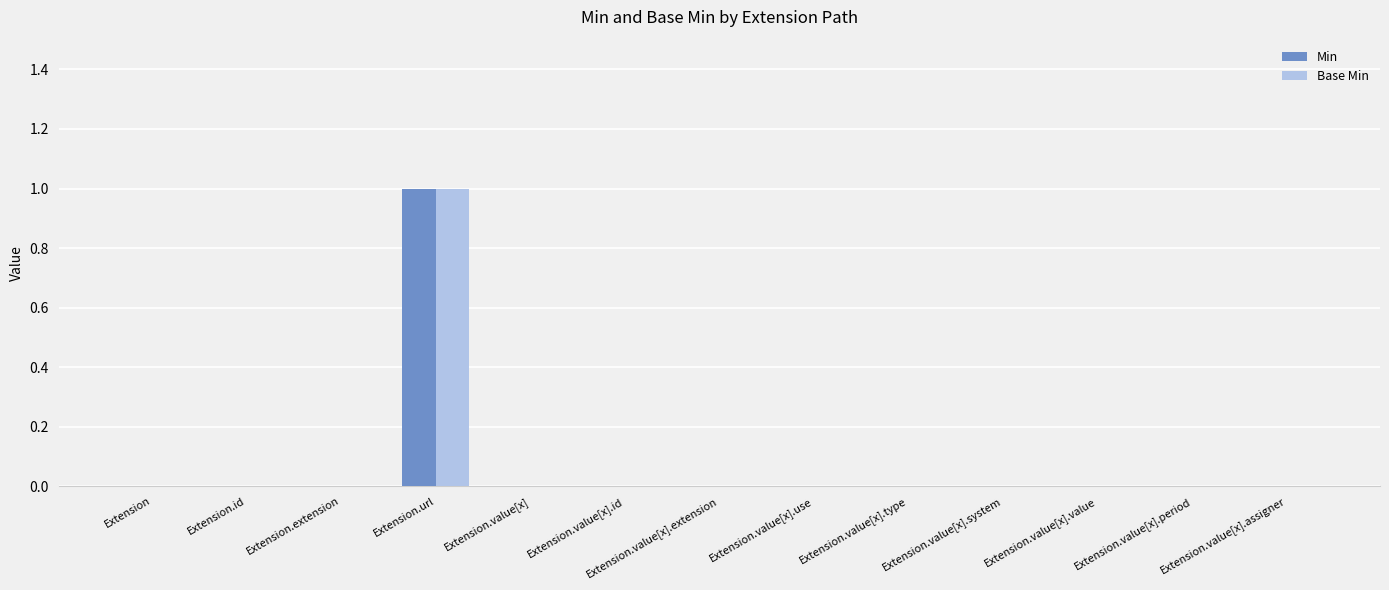

At which label does Min reach its peak?

Extension.url